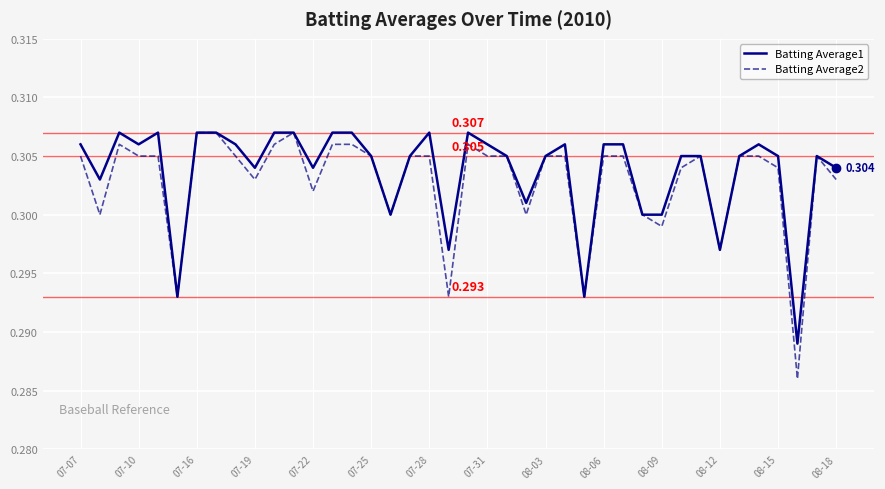

Is this an area chart (filled region under the line)?

No